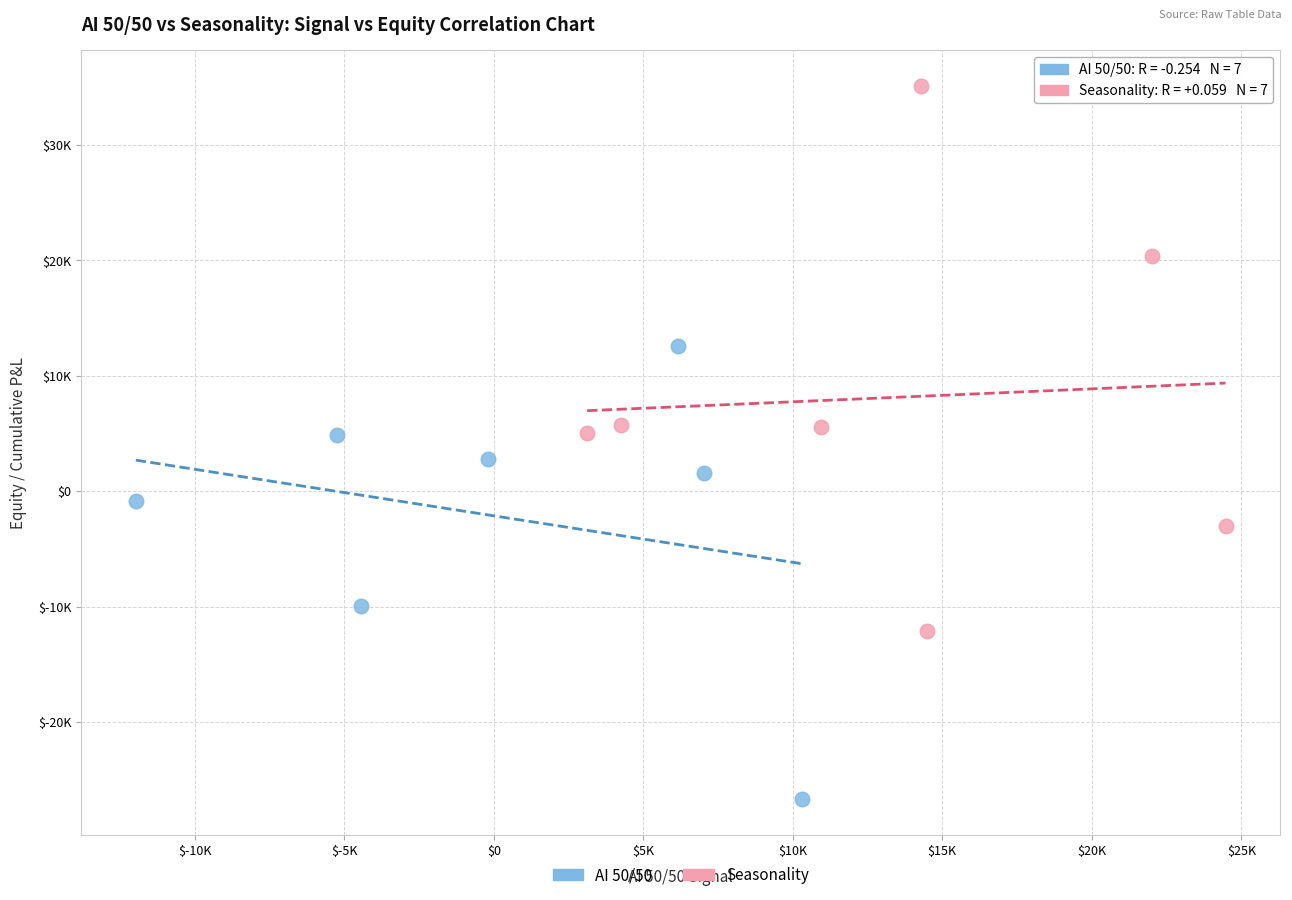

What are all the series names shown in the legend?

AI 50/50, Seasonality